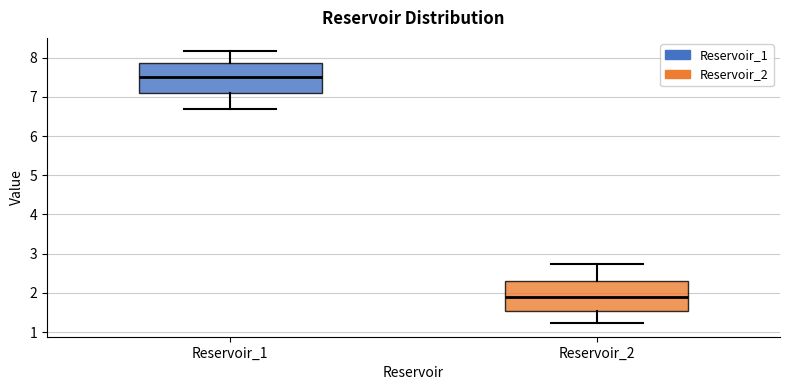

Where does the upper whisker of the box for Reservoir_1 end on the y-axis? The values are not printed on the chart, so give them approximately, as read against the axis.

8.2